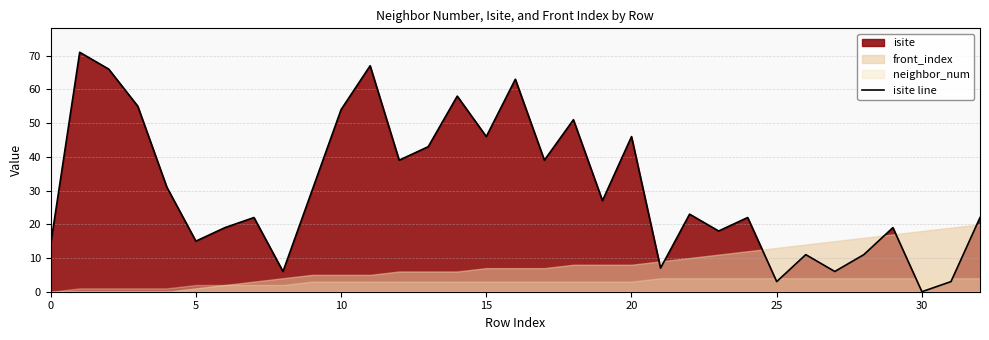

Count the number of values greater than 23.

16